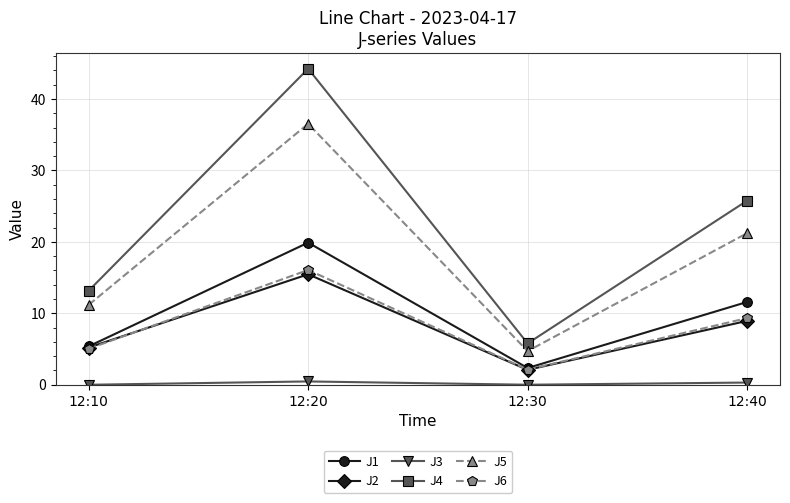

Is it true that J1 equals 2.3 at 12:30?

True